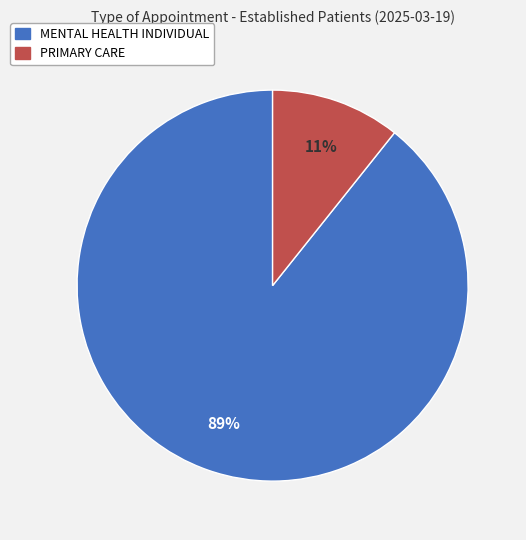

What is the largest slice in the pie chart?

MENTAL HEALTH INDIVIDUAL